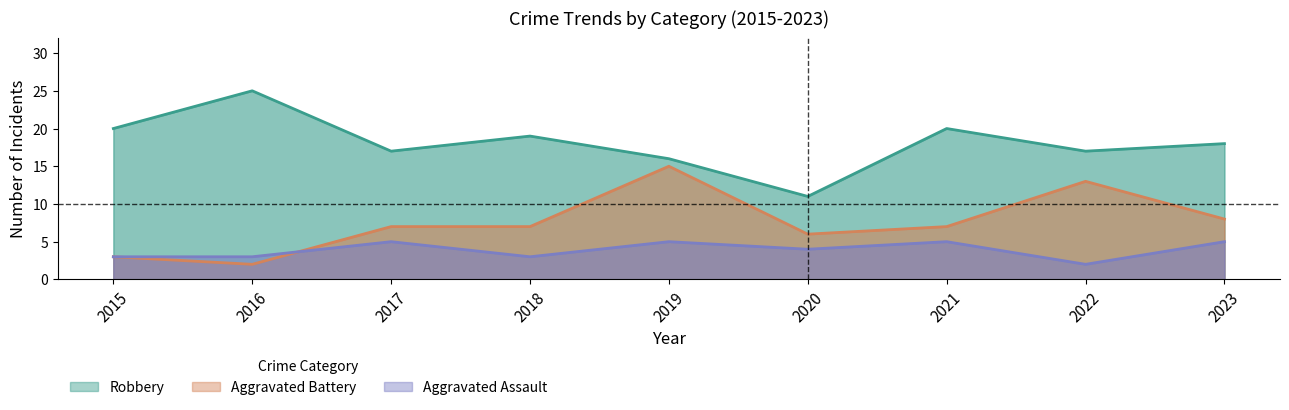

What is the value of the Aggravated Assault point at the 6th from the left?

4